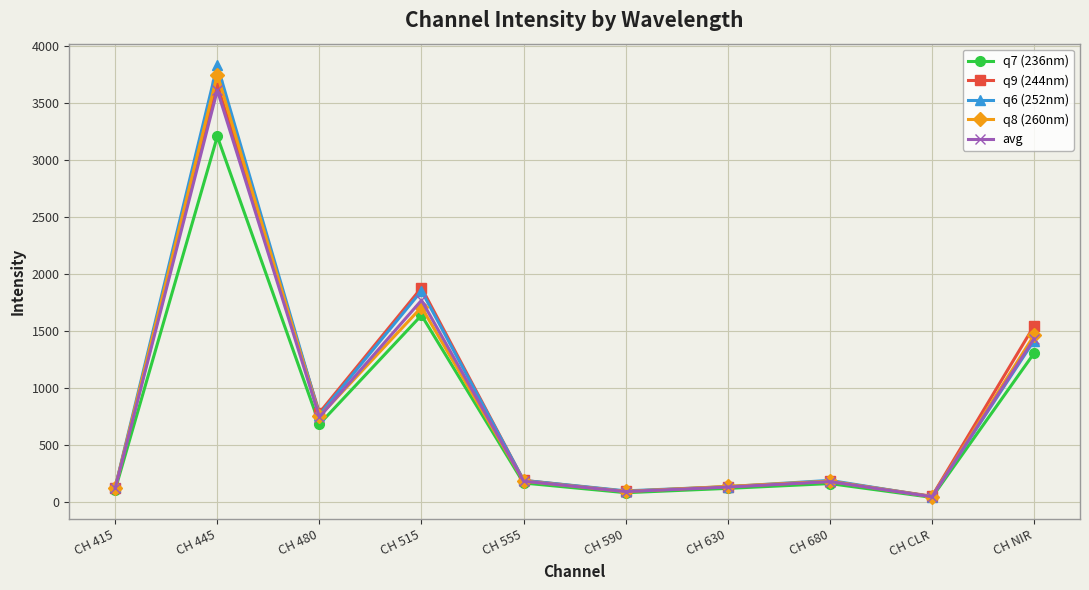

What is the average value of the q6 (252nm) series?

867.2